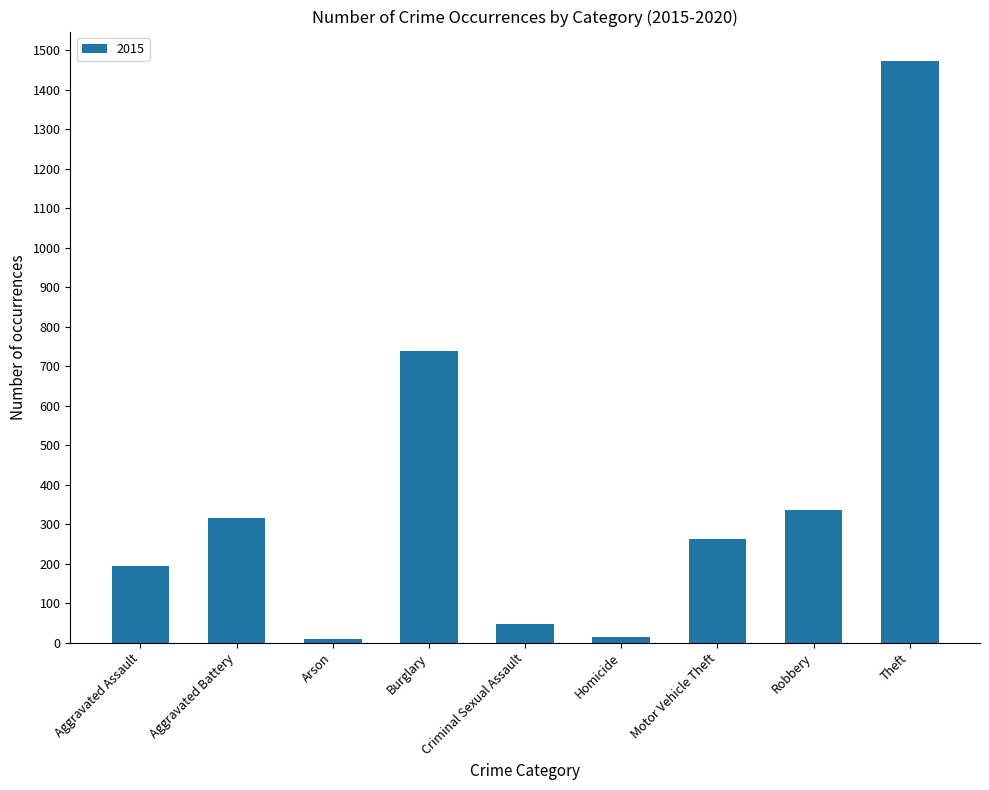

What is the sum of all values?

3392